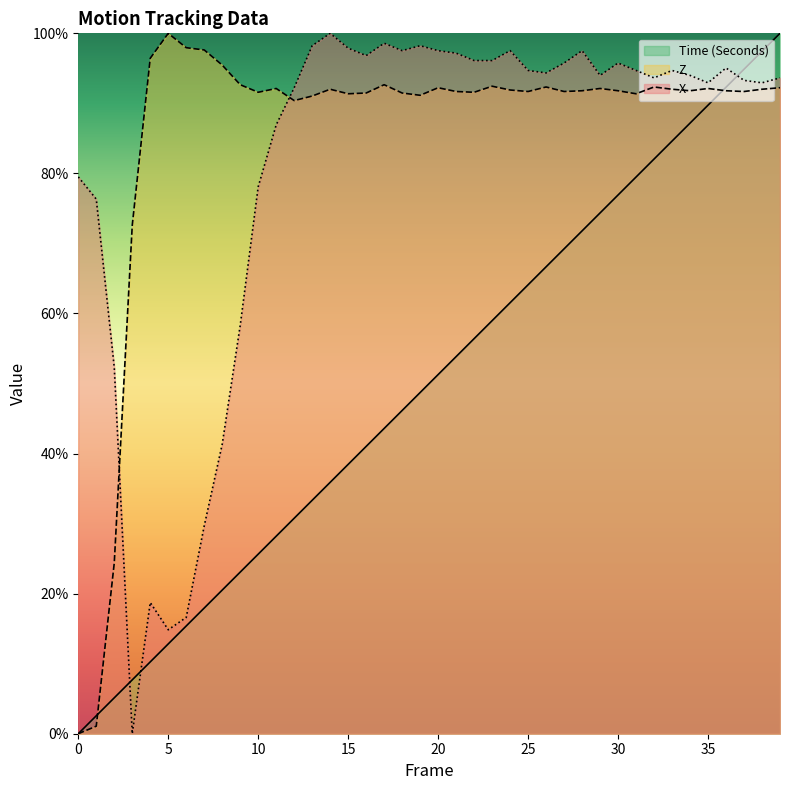

Is it true that X equals 0.4 at 1?

False